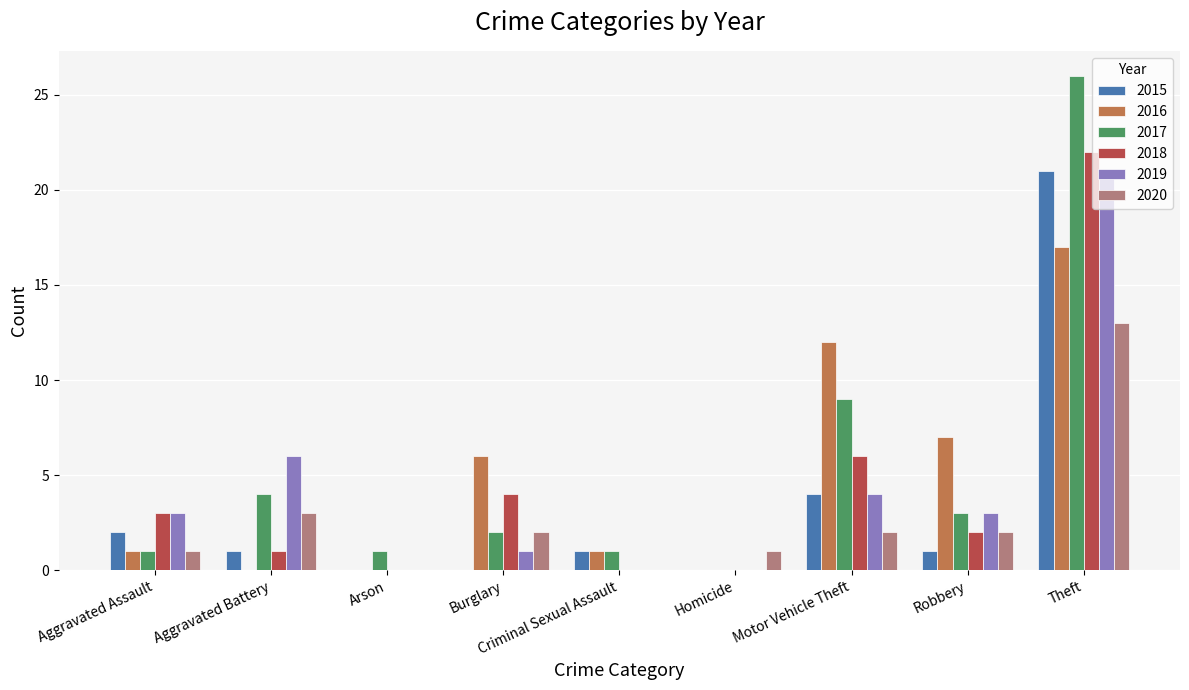

Read the 2020 value at Aggravated Battery.

3